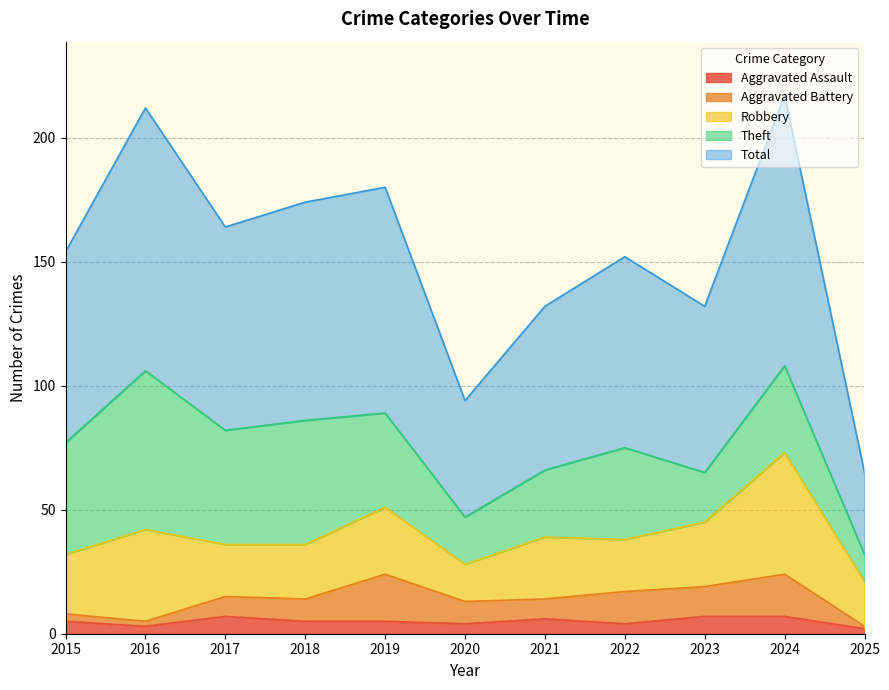

Which series has the largest total across all categories?

Total